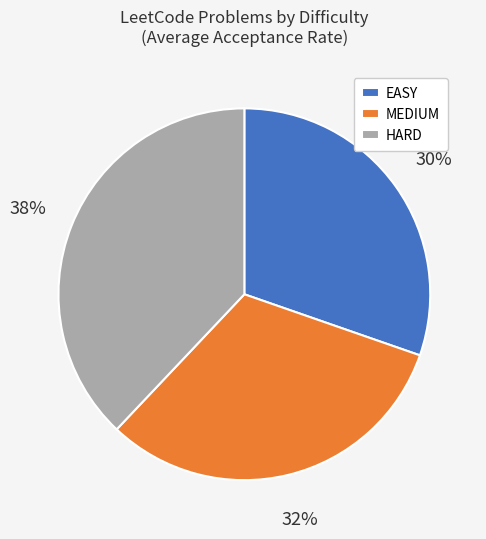

How many segments does this pie chart have?

3